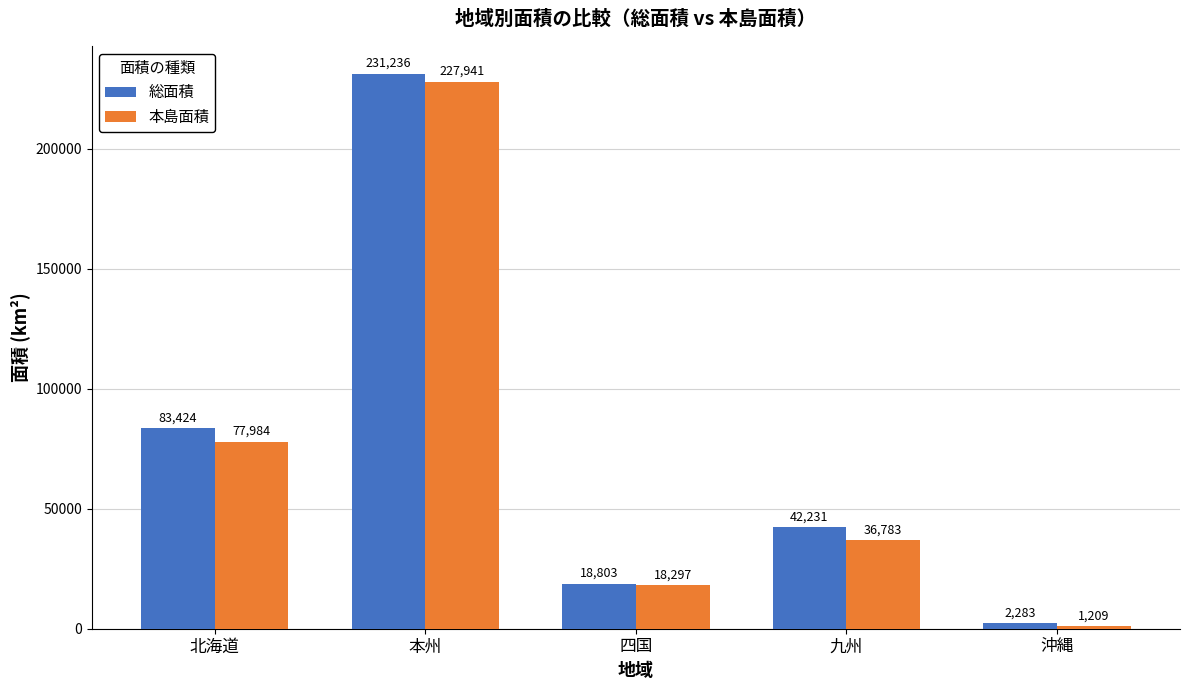

How many bars are there in total?

10